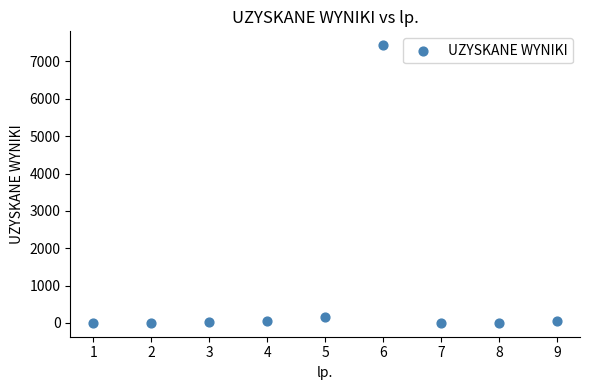

What is the average Y value?

858.8